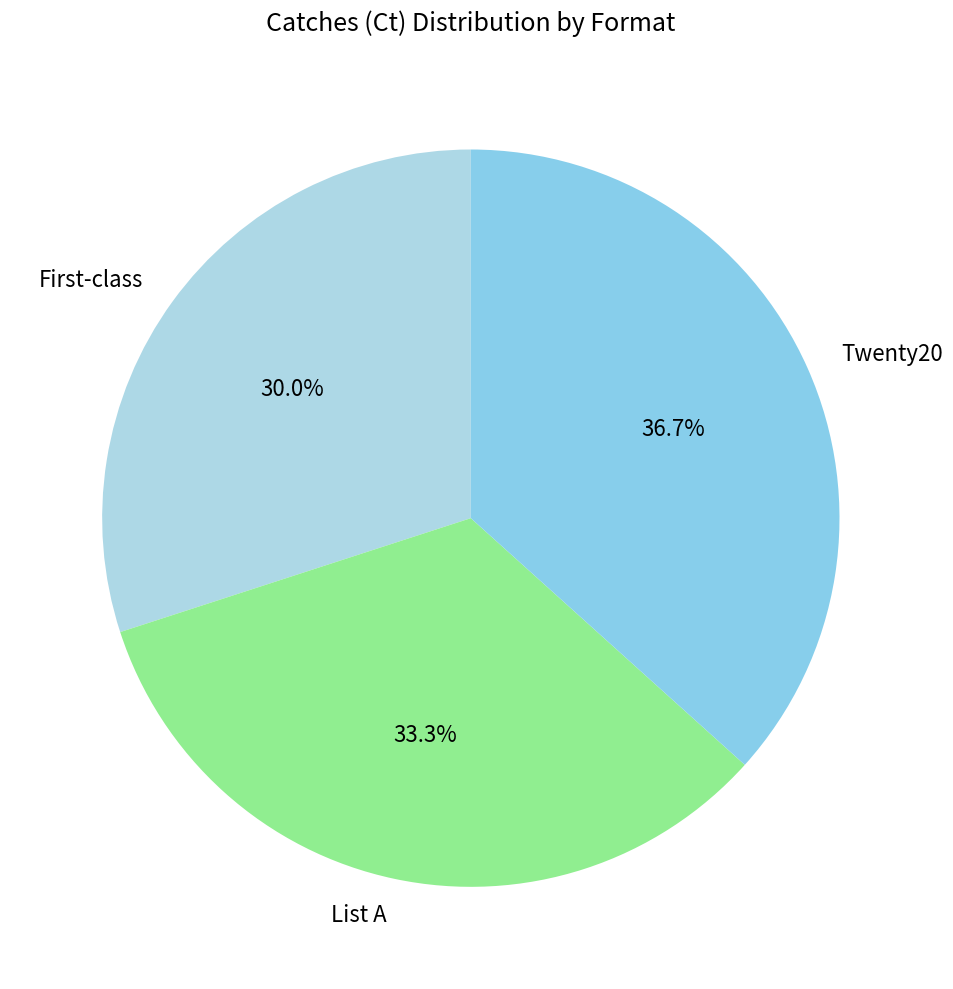

To the nearest percent, what is the average slice percentage?

33%